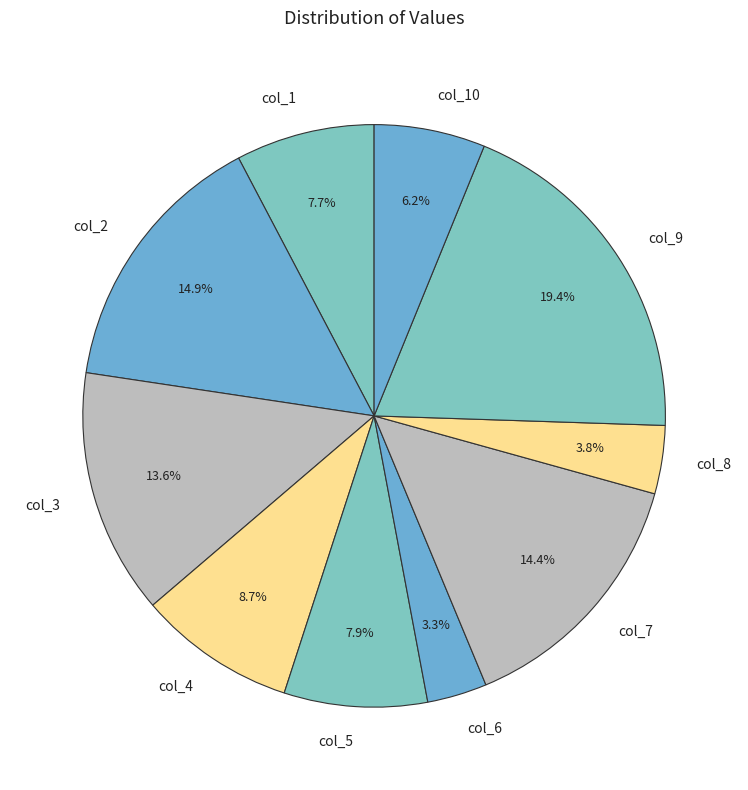

How many segments does this pie chart have?

10